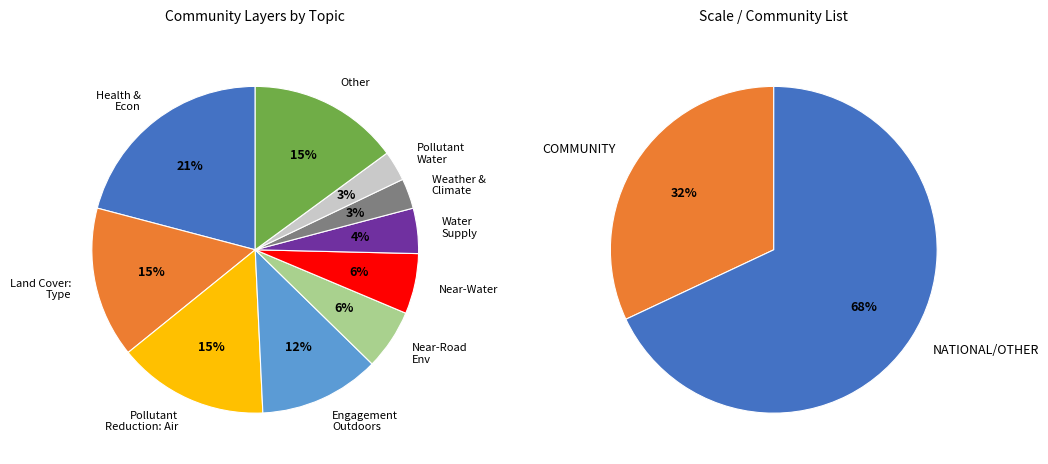

Between Other and Pollutant Reduction: Water, which is larger?

Other